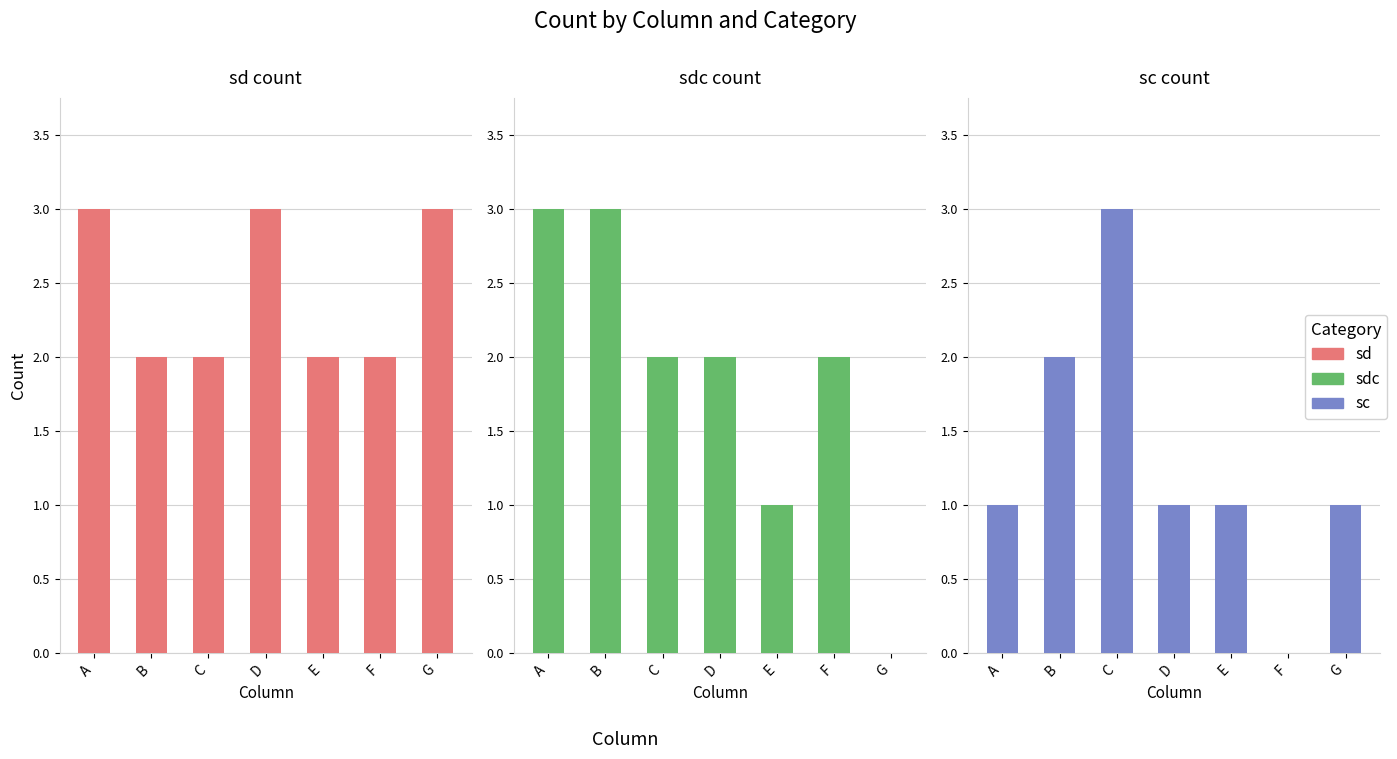

What is the value of the sc bar at the 7th from the left?

1